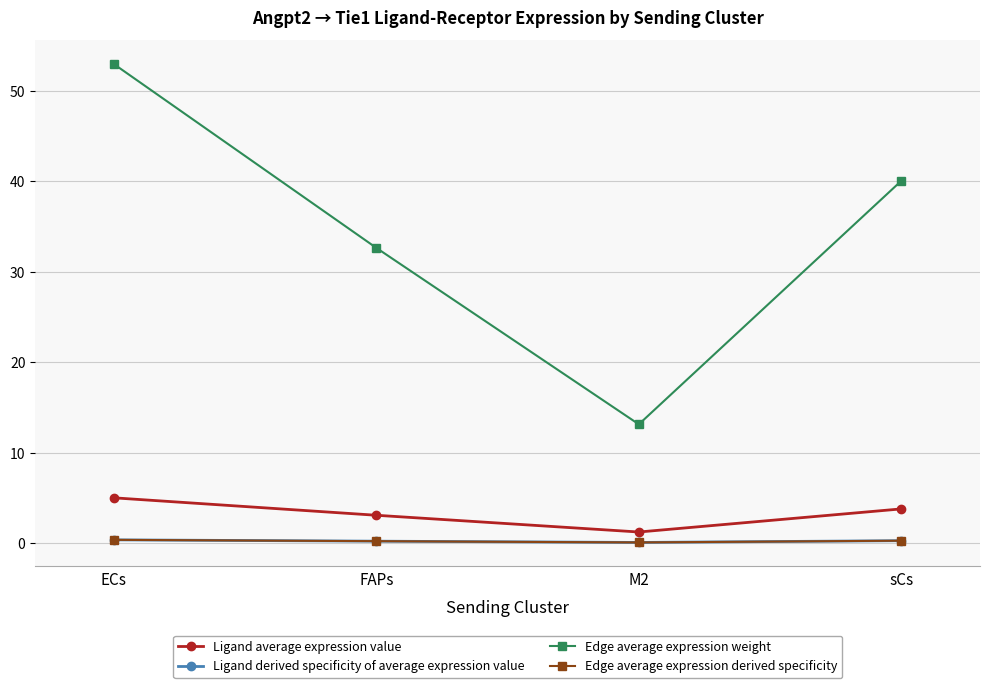

What is the difference between the highest and lowest values at FAPs?

32.4